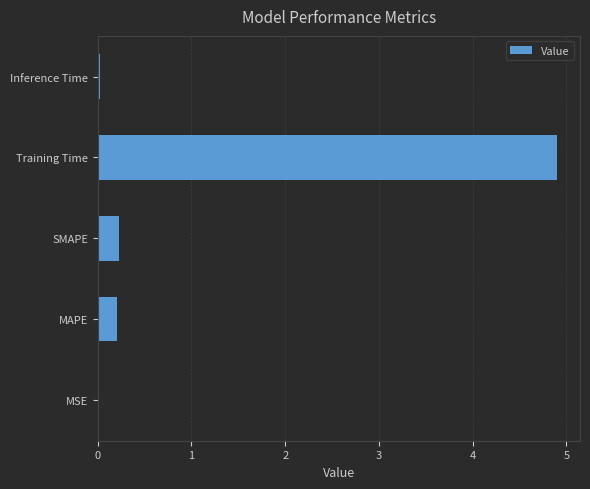

What value does the data have at Training Time?

4.9